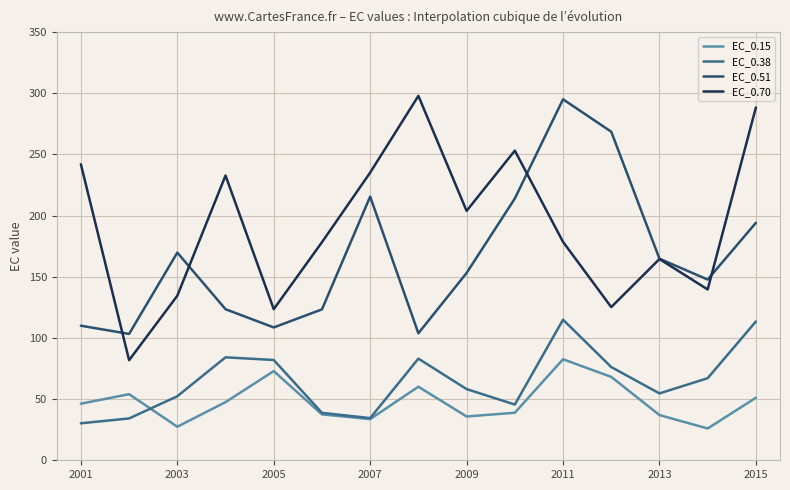

Which series has the widest spread of values?

EC_0.70